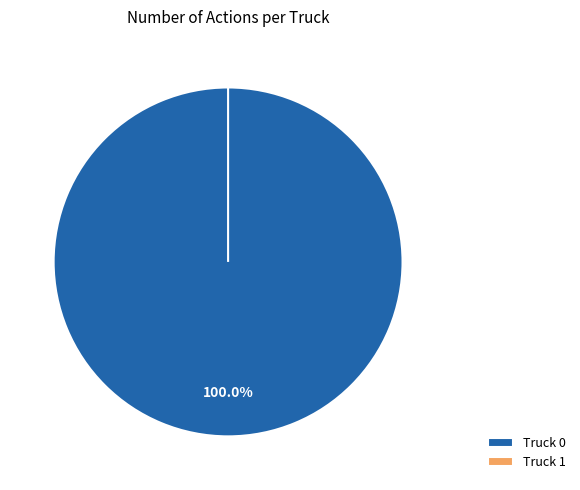

What is the smallest slice in the pie chart?

Truck 1